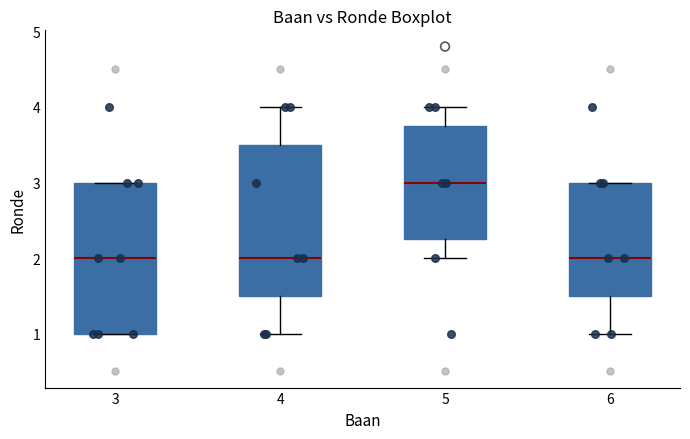

Reading left to right, read every box against the y-axis: the position of its median line, the range the box covers, and the ends of its whiskers. The values are not printed on the chart, so give them approximately, as read against the axis.

3: median 2.0, box 1.0 to 3.0, whiskers 1.0 to 3.0
4: median 2.0, box 1.5 to 3.5, whiskers 1.0 to 4.0
5: median 3.0, box 2.3 to 3.8, whiskers 2.0 to 4.0
6: median 2.0, box 1.5 to 3.0, whiskers 1.0 to 3.0